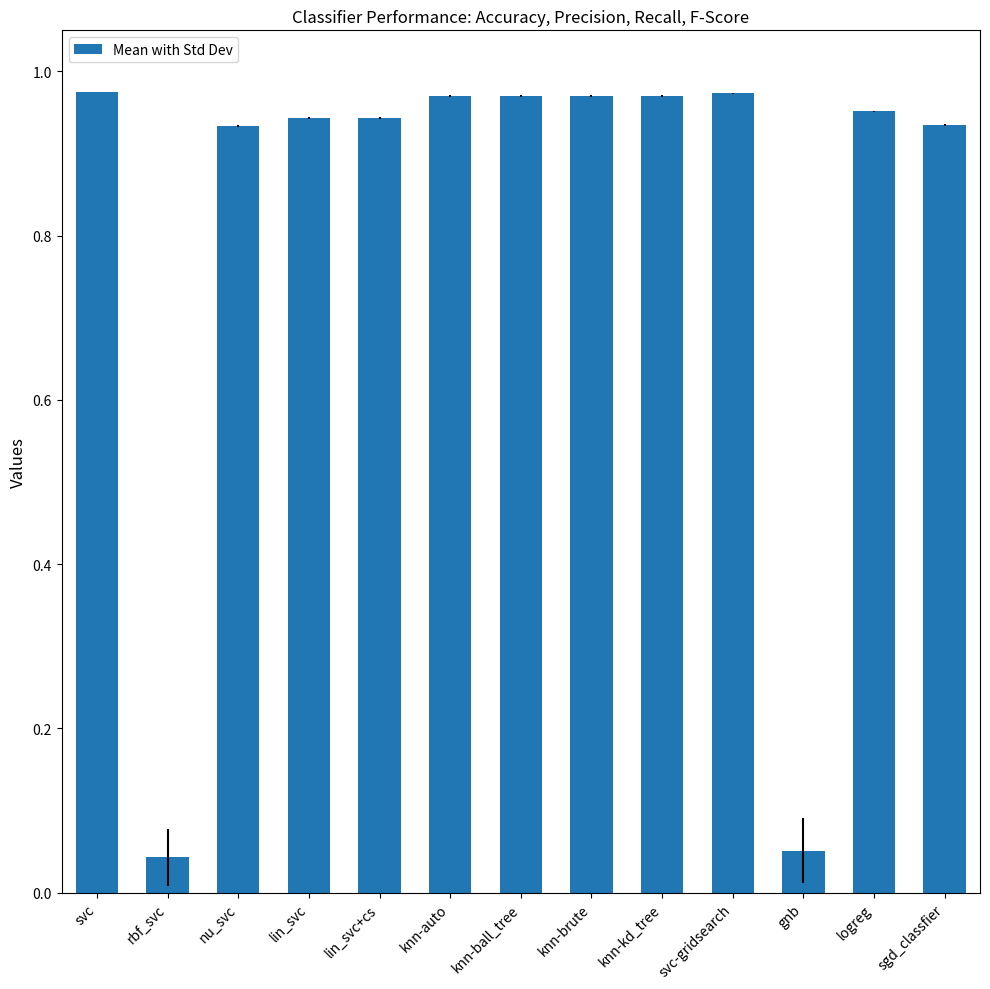

What is the label of the 8th bar from the left?

knn-brute